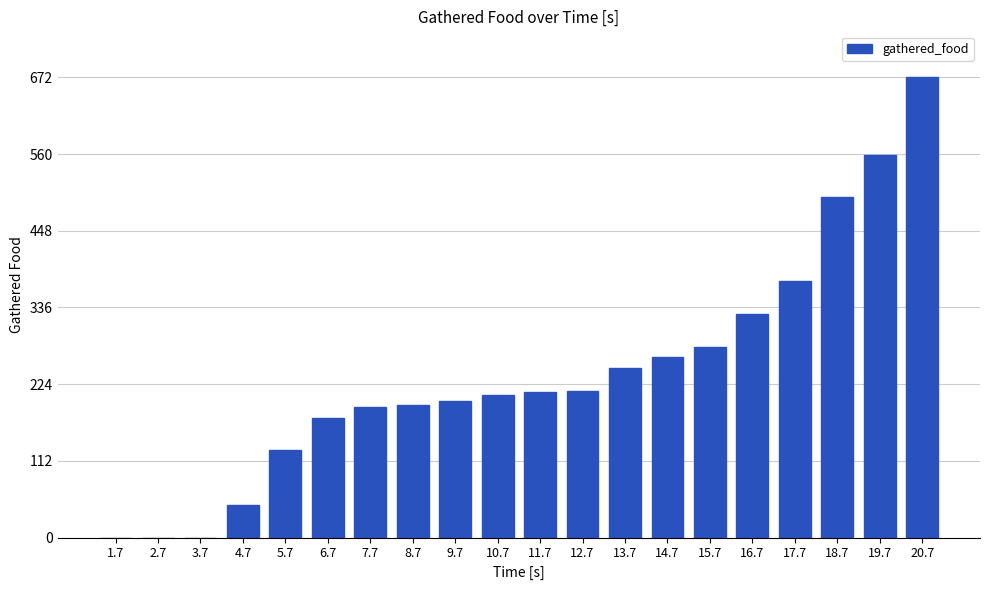

What is the greatest value displayed?

672